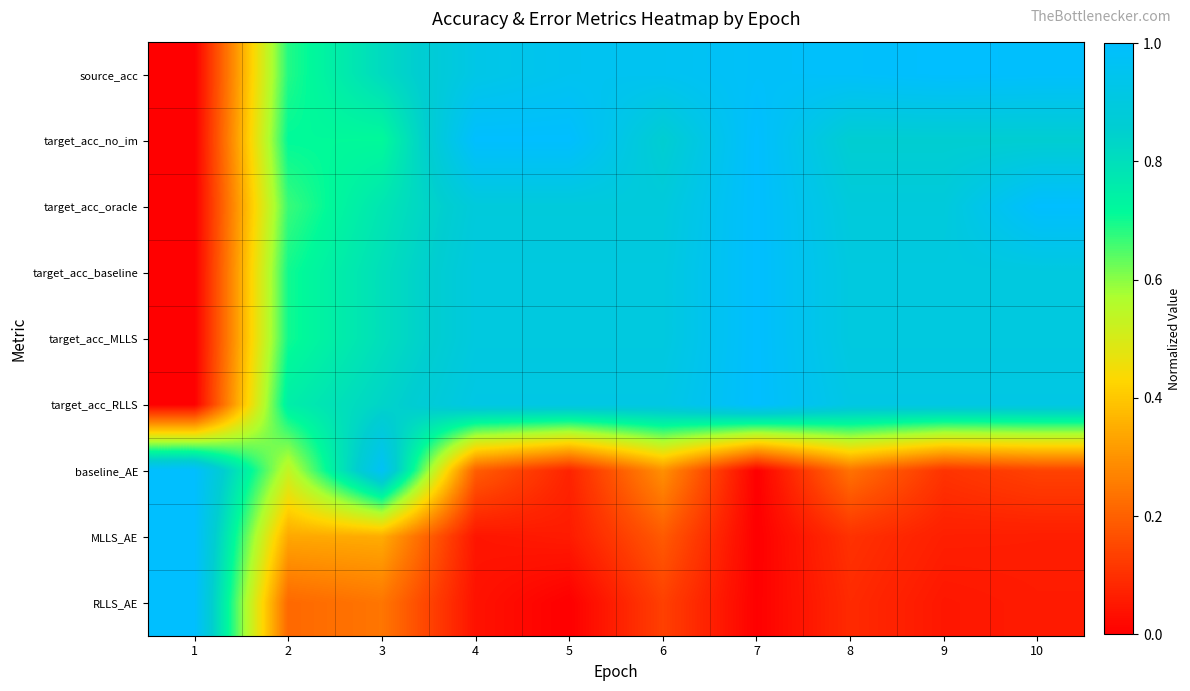

Reading left to right, what are all the values shown in this chart?

source_acc: 1=0.0	2=0.7	3=0.8	4=0.9	5=1.0	6=1.0	7=1.0	8=1.0	9=1.0	10=1.0
target_acc_no_im: 1=0.0	2=0.7	3=0.7	4=1.0	5=1.0	6=0.9	7=1.0	8=0.9	9=0.9	10=0.9
target_acc_oracle: 1=0.0	2=0.7	3=0.8	4=0.9	5=0.9	6=0.9	7=1.0	8=0.9	9=0.9	10=1.0
target_acc_baseline: 1=0.0	2=0.7	3=0.8	4=0.9	5=0.9	6=0.9	7=1.0	8=0.9	9=0.9	10=0.9
target_acc_MLLS: 1=0.0	2=0.7	3=0.8	4=0.9	5=0.9	6=0.9	7=1.0	8=0.9	9=0.9	10=0.9
target_acc_RLLS: 1=0.0	2=0.8	3=0.8	4=0.9	5=0.9	6=0.9	7=1.0	8=0.9	9=0.9	10=0.9
baseline_AE: 1=1.0	2=0.5	3=1.0	4=0.2	5=0.1	6=0.3	7=0.0	8=0.2	9=0.1	10=0.1
MLLS_AE: 1=1.0	2=0.3	3=0.3	4=0.0	5=0.1	6=0.2	7=0.0	8=0.1	9=0.1	10=0.1
RLLS_AE: 1=1.0	2=0.2	3=0.2	4=0.0	5=0.0	6=0.1	7=0.0	8=0.1	9=0.0	10=0.1